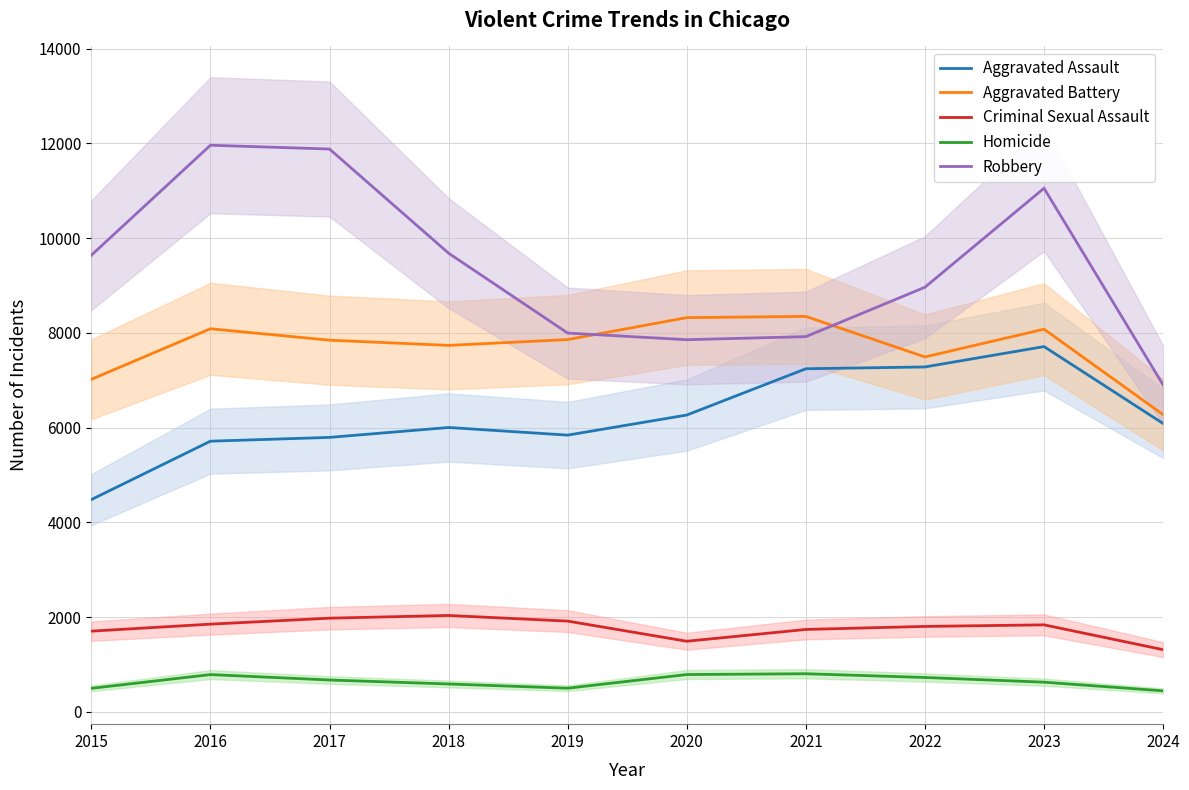

What is the sum of the Criminal Sexual Assault values at 2018 and 2016?

3885